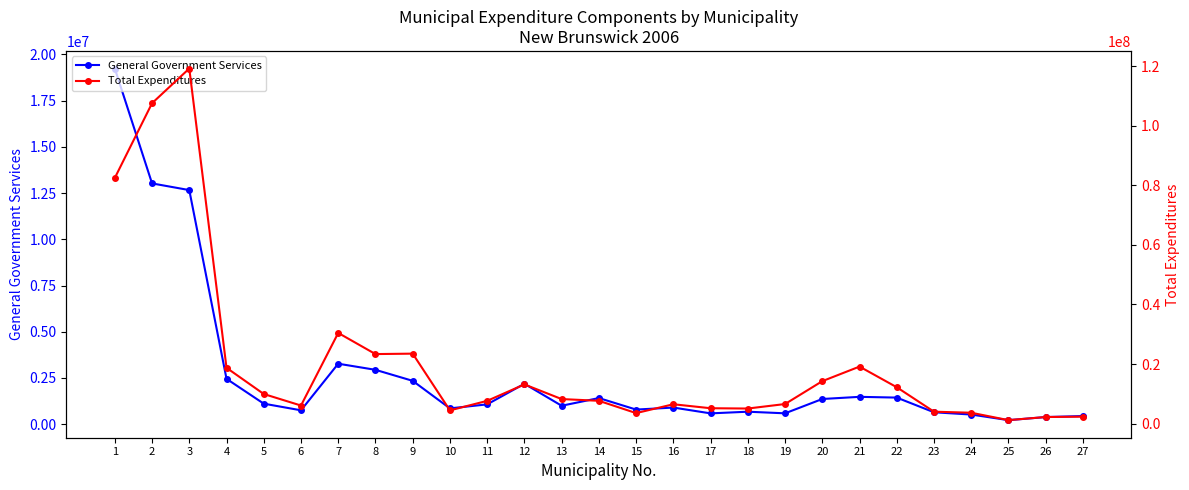

At which label does Total Expenditures reach its minimum?

25